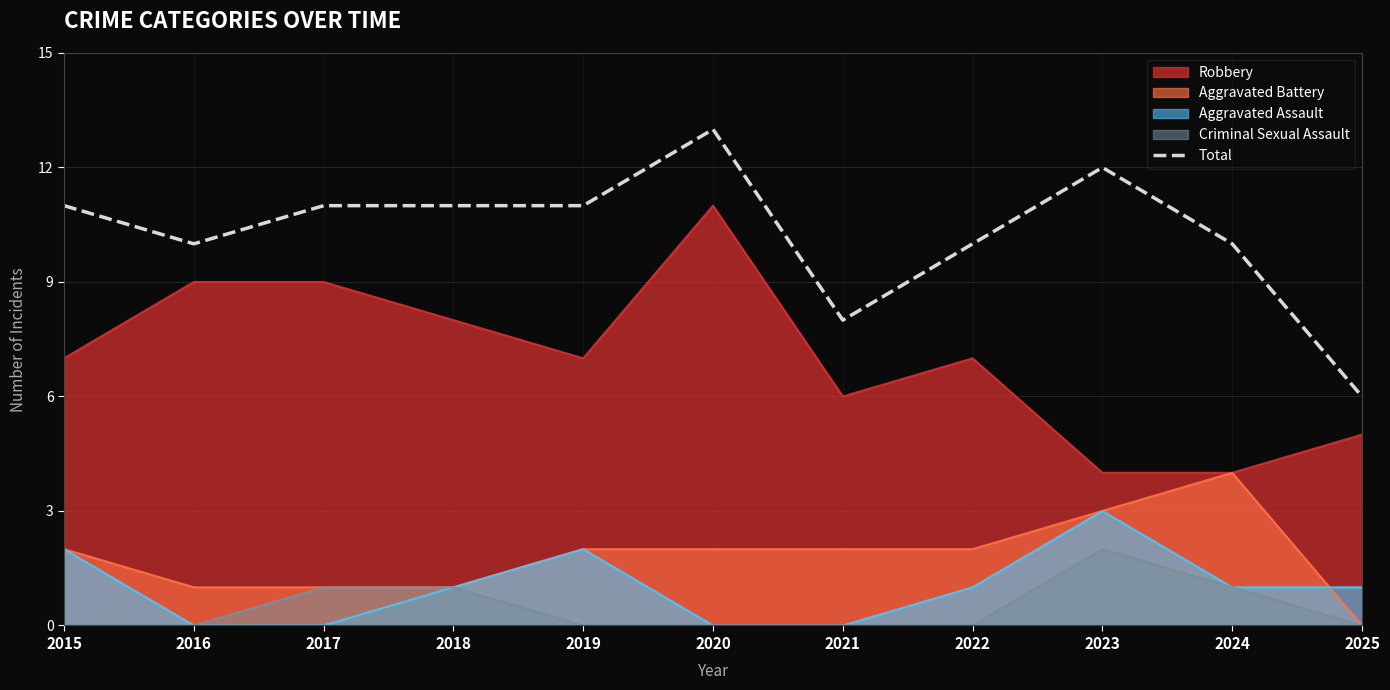

What value does the data have at 2021?

8